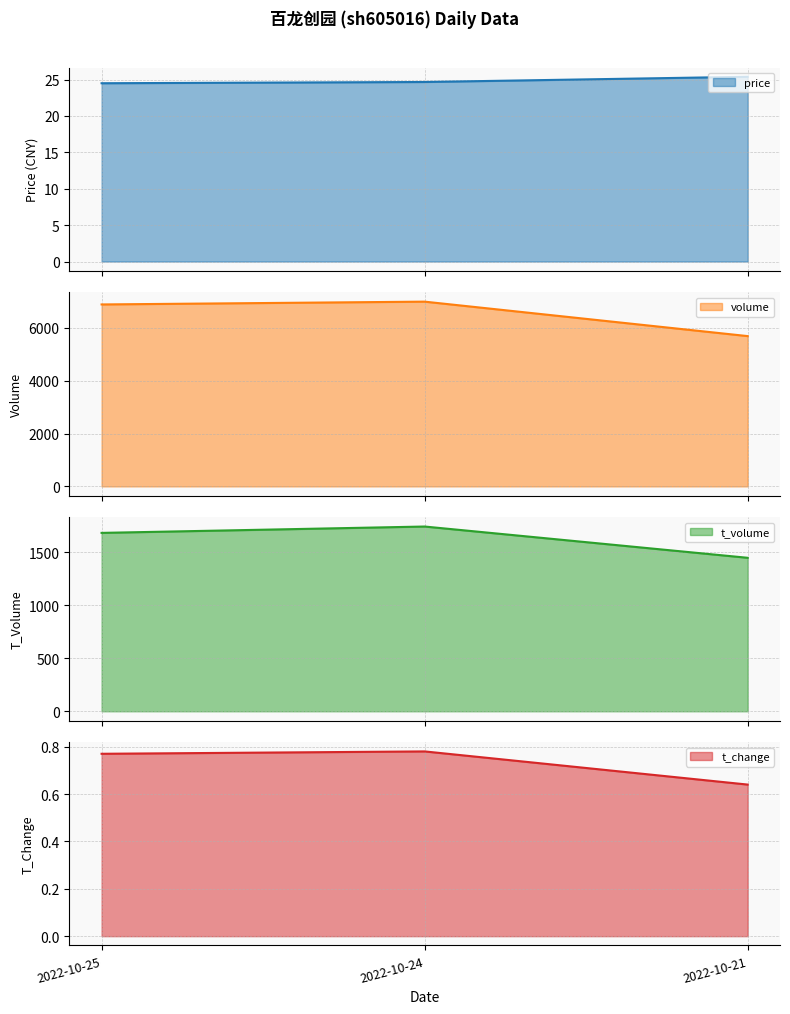

What is the greatest value displayed?

6991.0